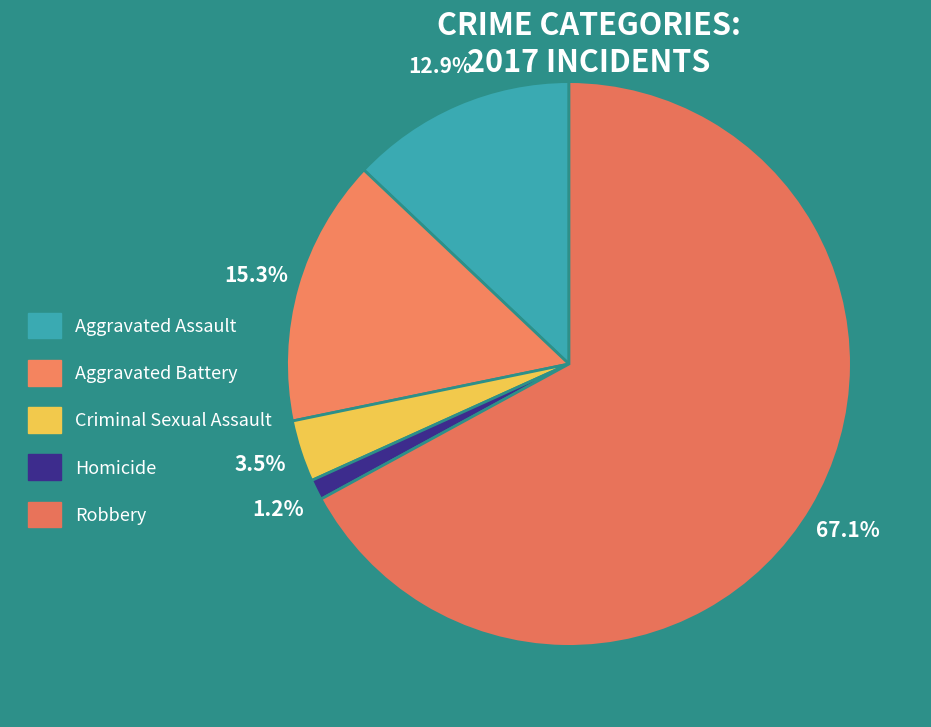

Rank the categories by value from highest to lowest.

Robbery, Aggravated Battery, Aggravated Assault, Criminal Sexual Assault, Homicide